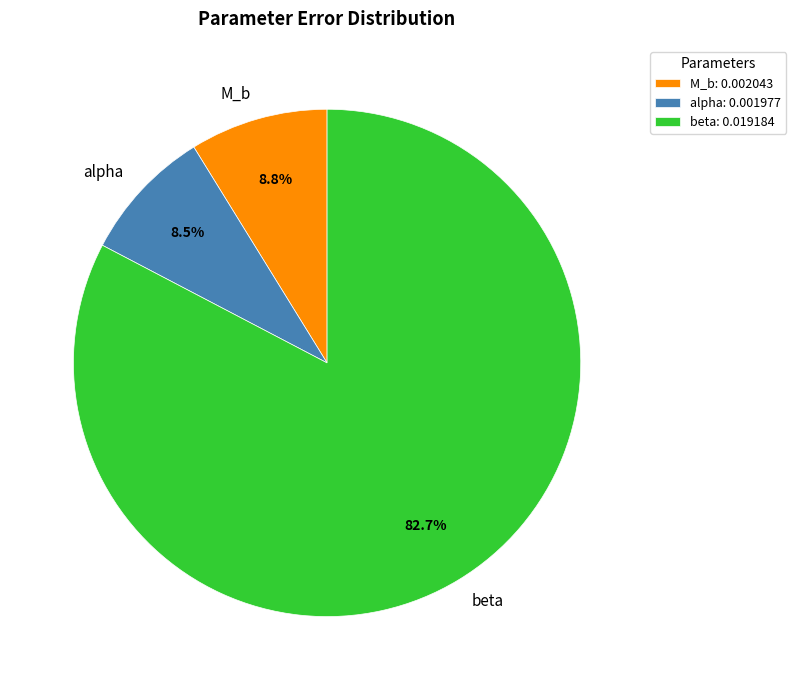

To the nearest percent, what is the difference between the largest and smallest slice percentages?

74%